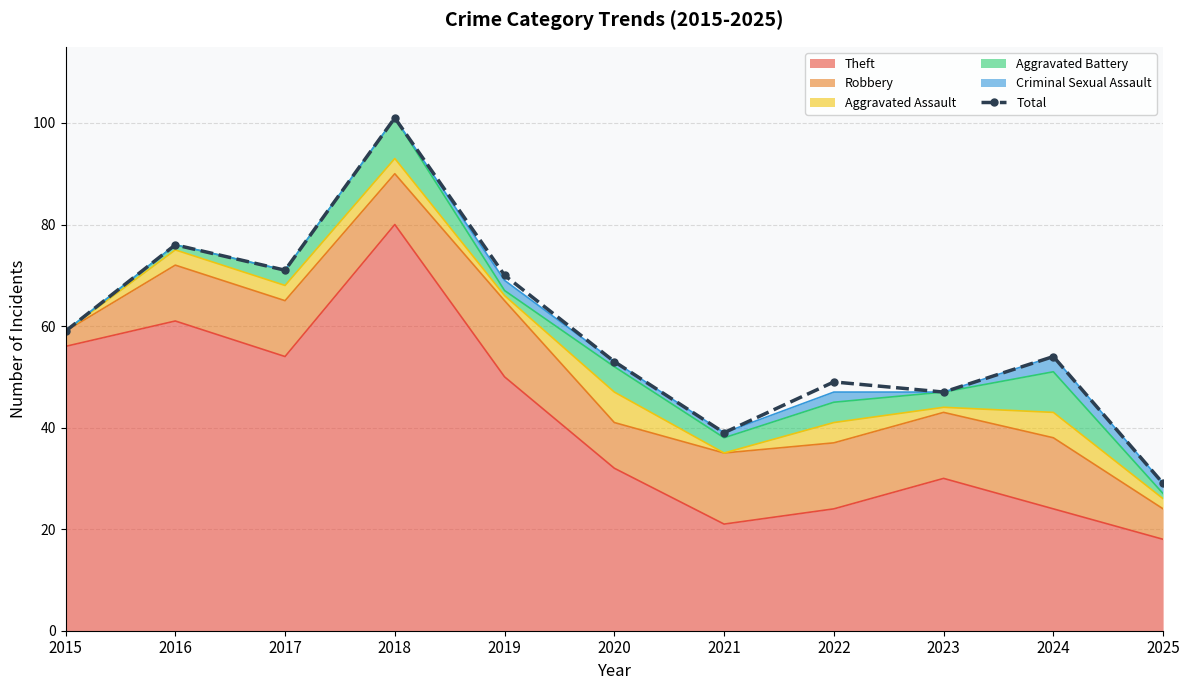

What is the difference between the second highest and minimum values?

47